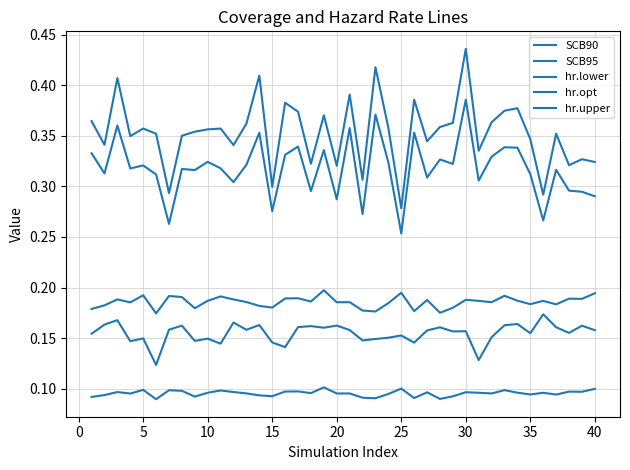

Is this an area chart (filled region under the line)?

No